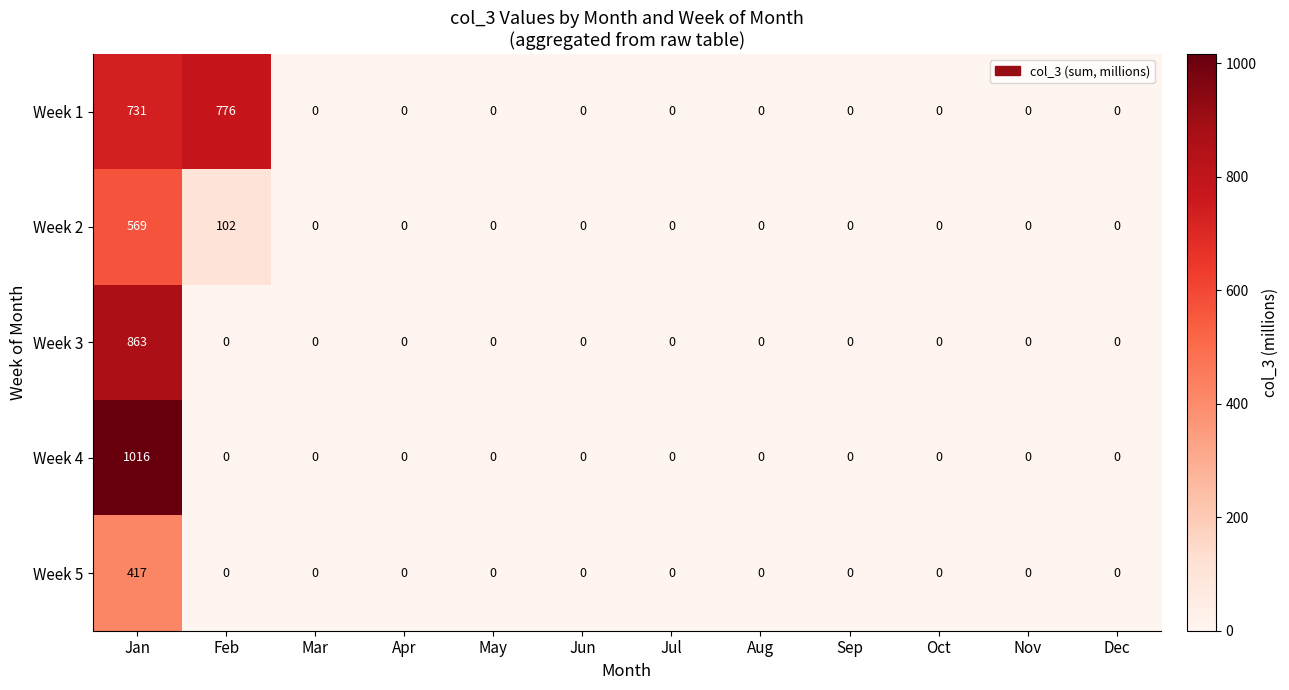

What is the highest value of the Week 4 series?

1016